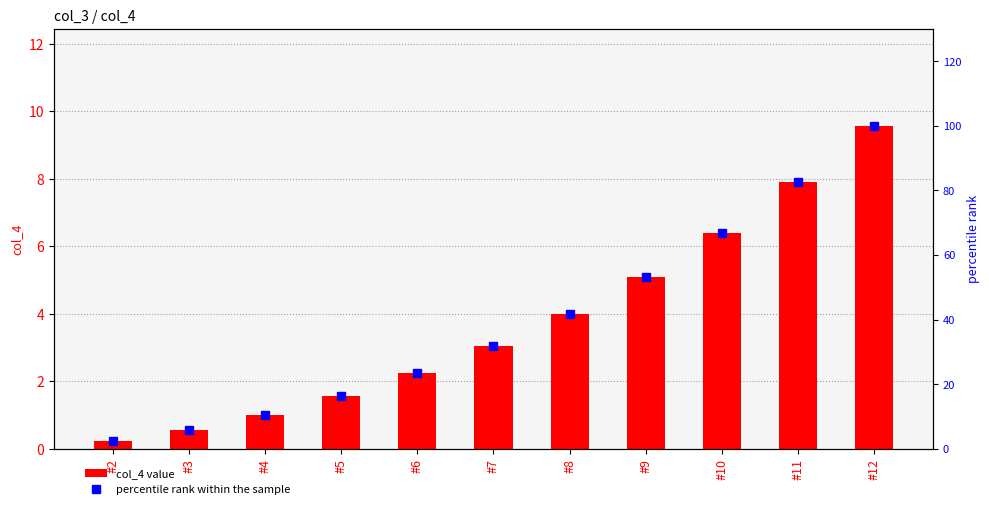

What is the value of the col_4 value bar at the 11th from the left?

9.6